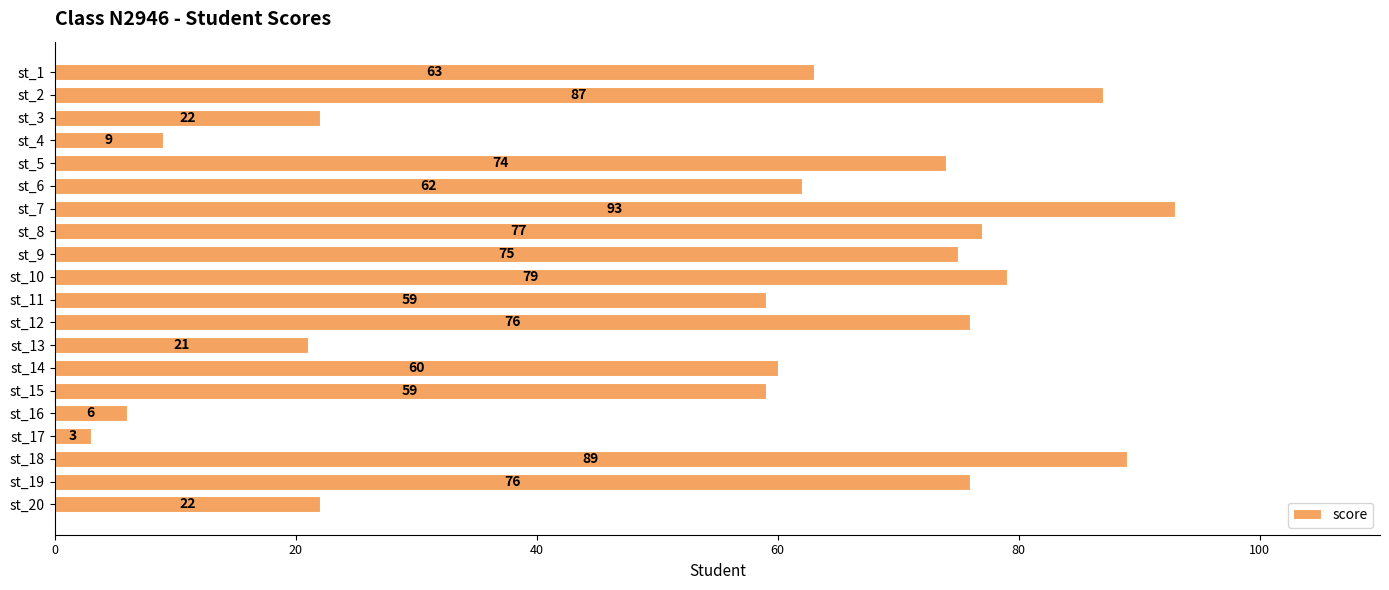

Count the number of data series in this chart.

1